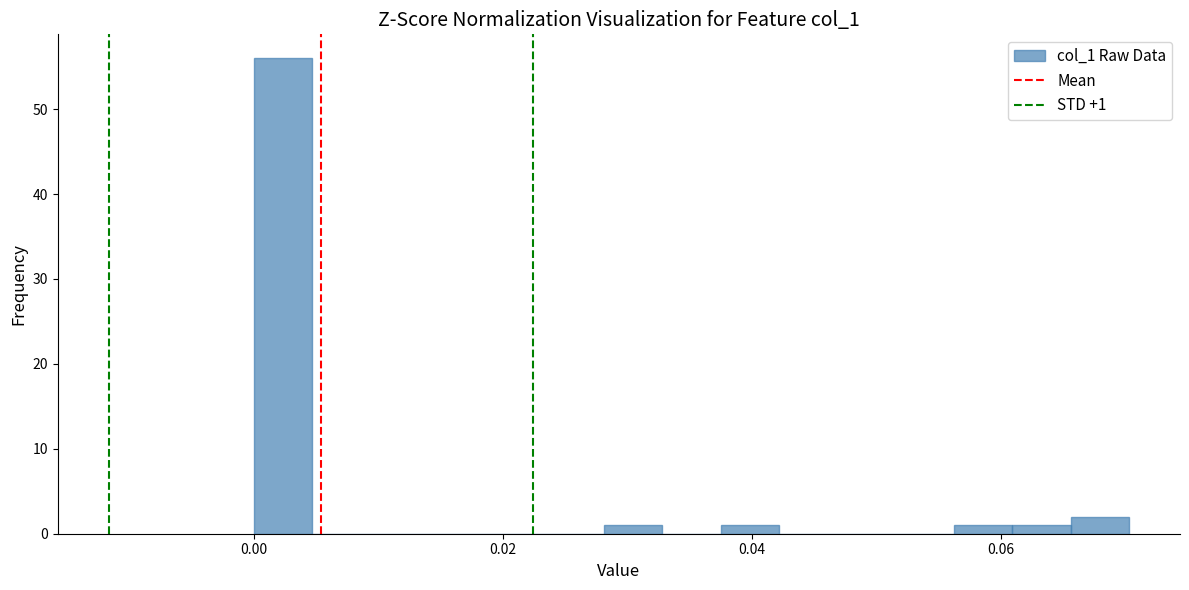

Read against the x-axis, roughly where is the centre of the tallest bar?

0.002